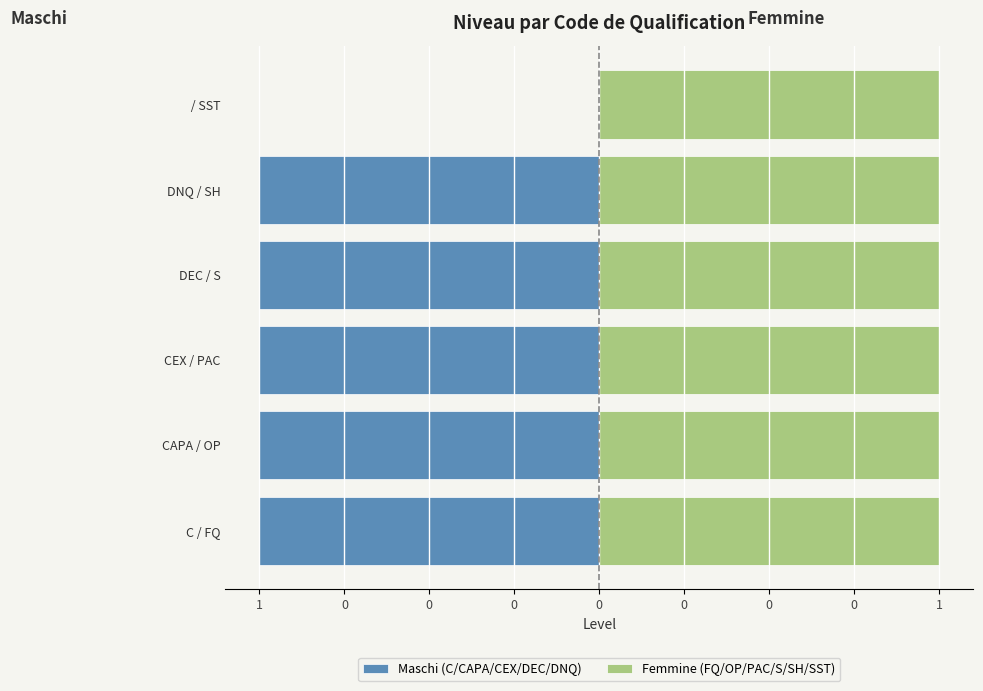

What are all the series names shown in the legend?

Maschi (C/CAPA/CEX/DEC/DNQ), Femmine (FQ/OP/PAC/S/SH/SST)